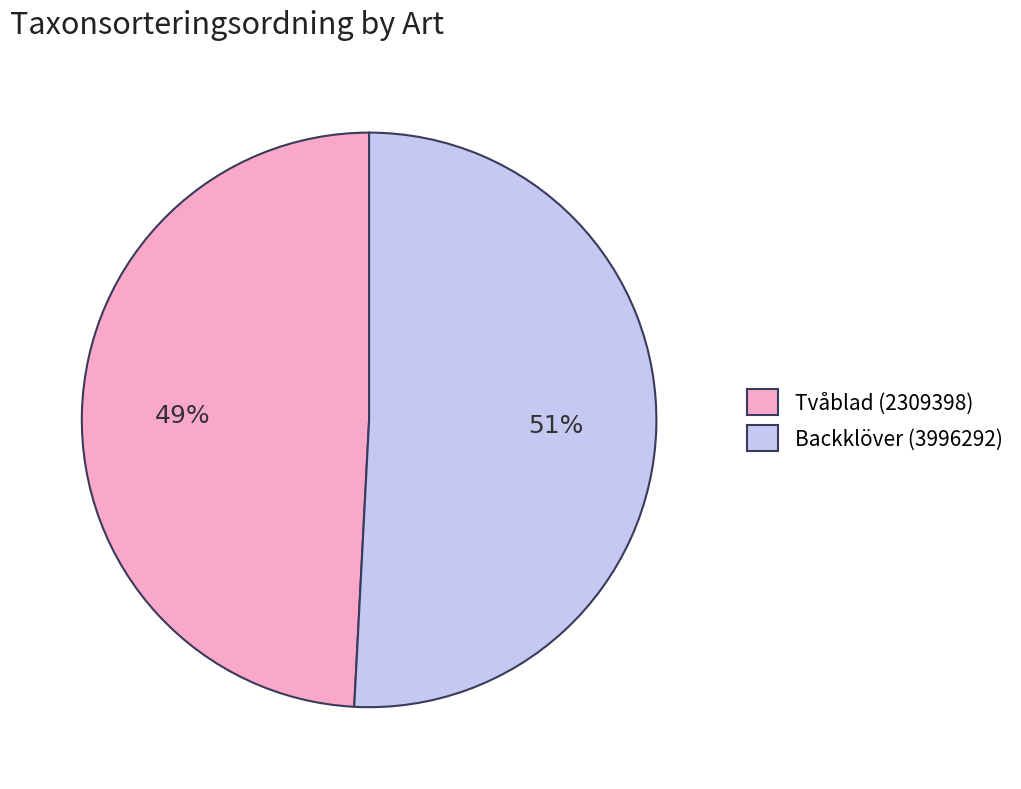

To the nearest percent, what portion does Backklöver (3996292) represent?

51%